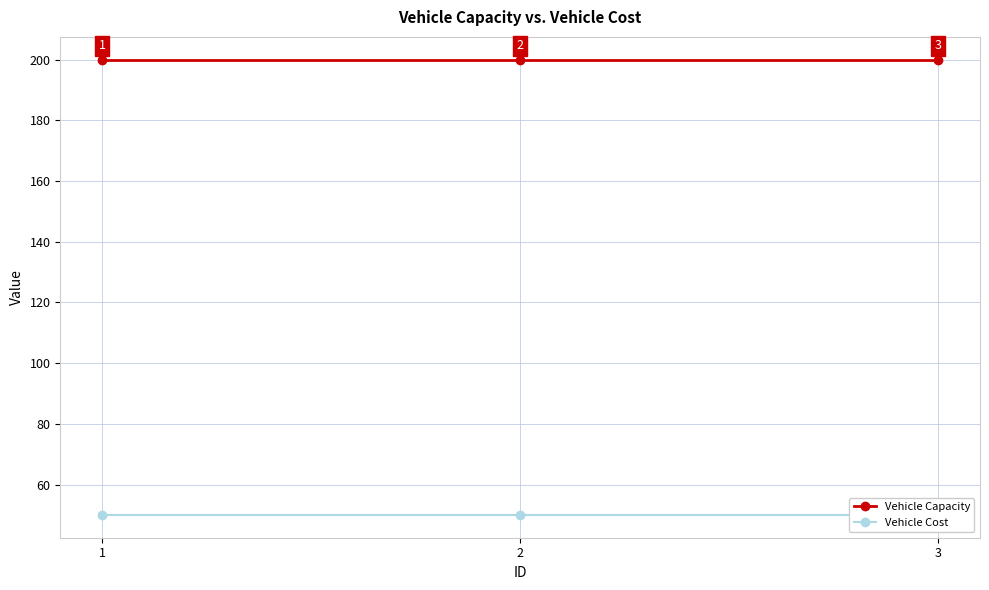

The Vehicle Cost series shows 50 at 3. True or false?

True